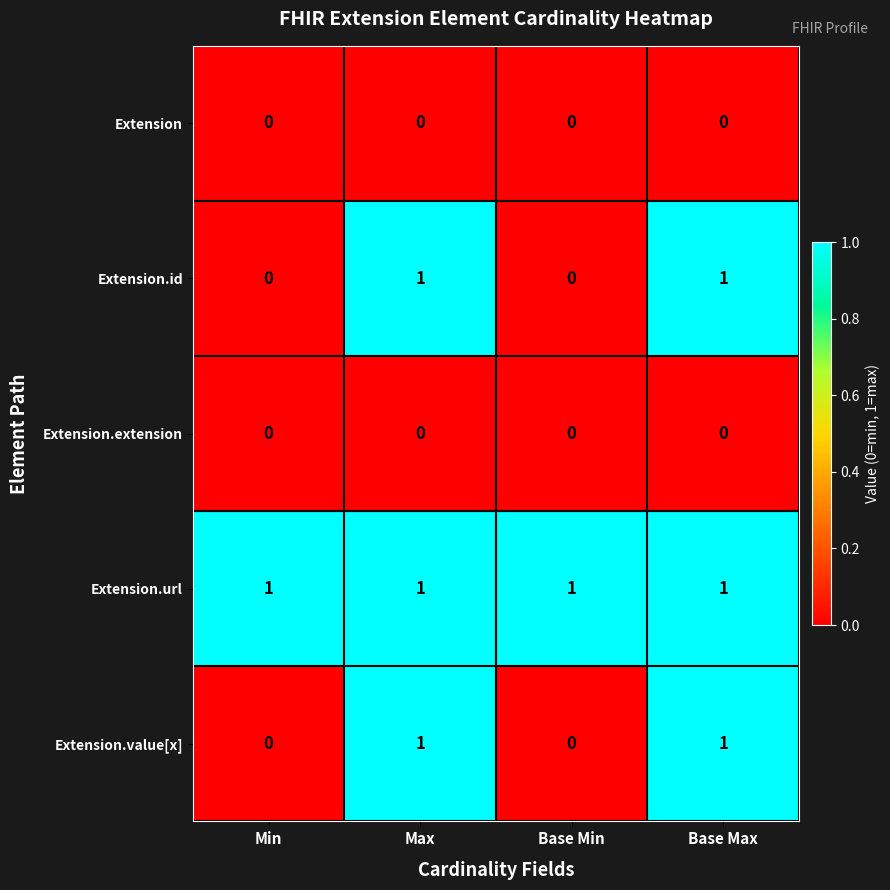

Which series has the largest total across all categories?

Extension.url